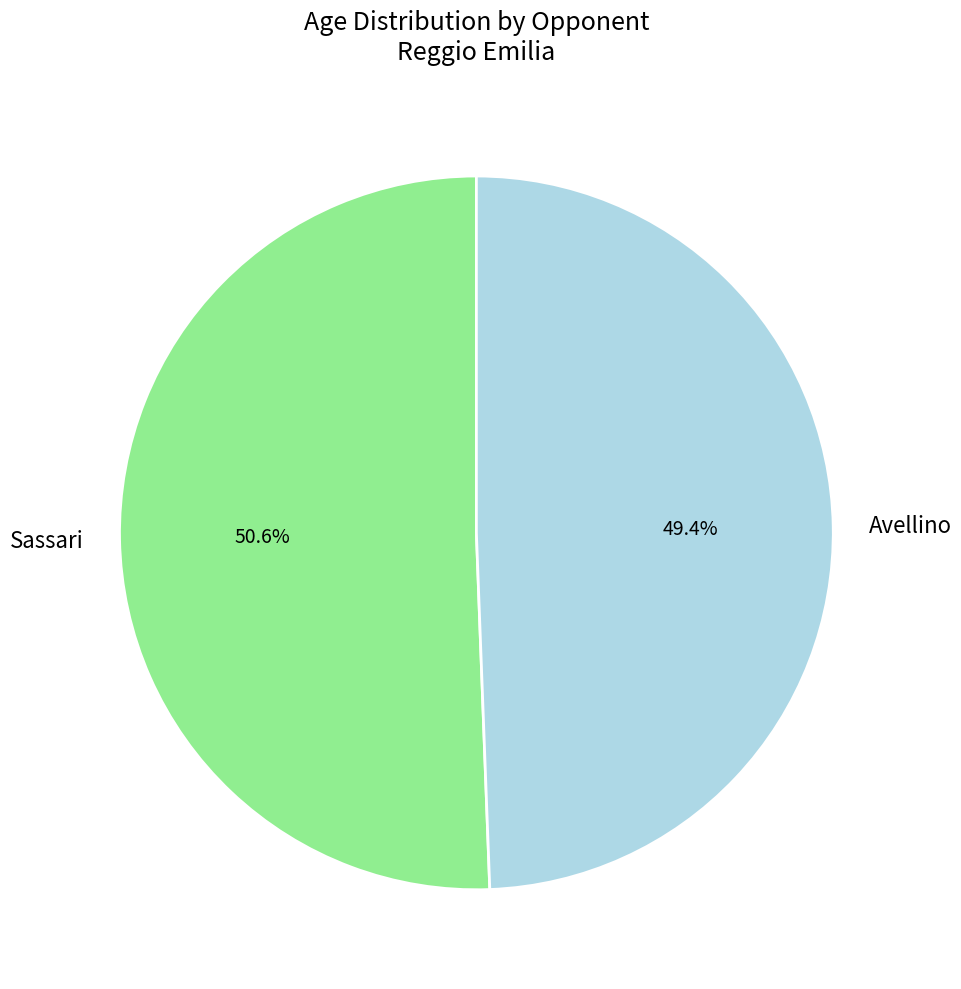

Approximately how many times larger is the value at Avellino compared to Sassari?

1.0